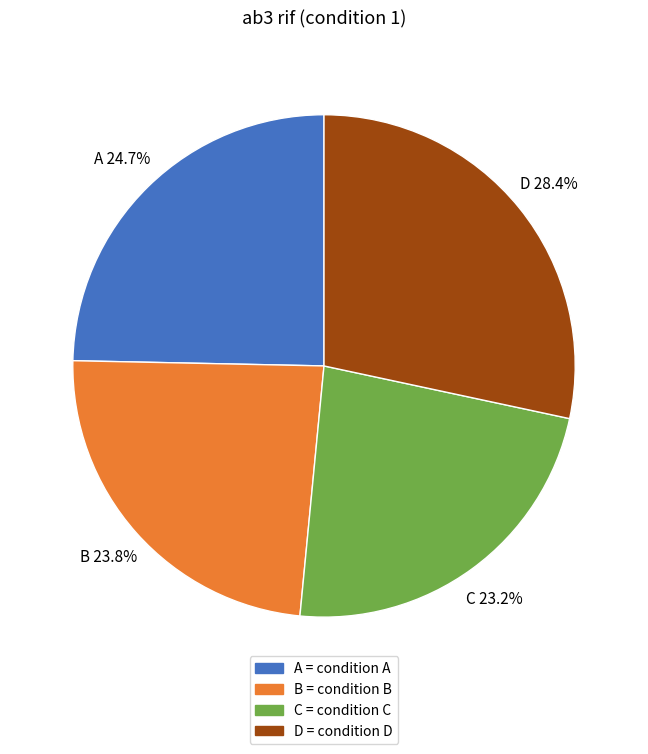

True or false: D accounts for 14% of the total.

False